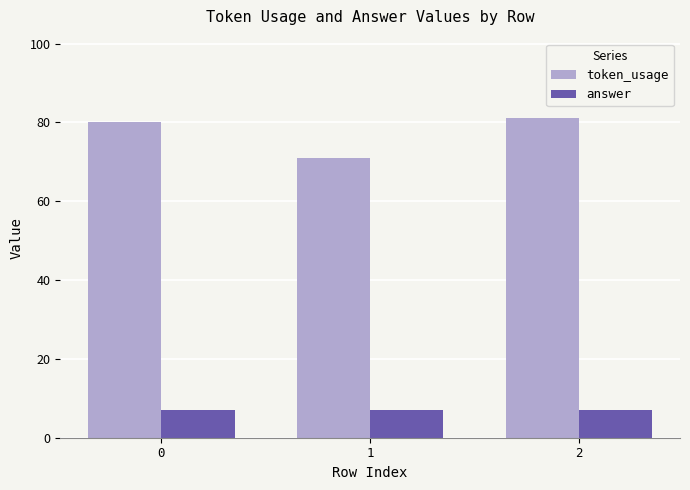

What is the difference between the maximum and minimum values in the token_usage series?

10